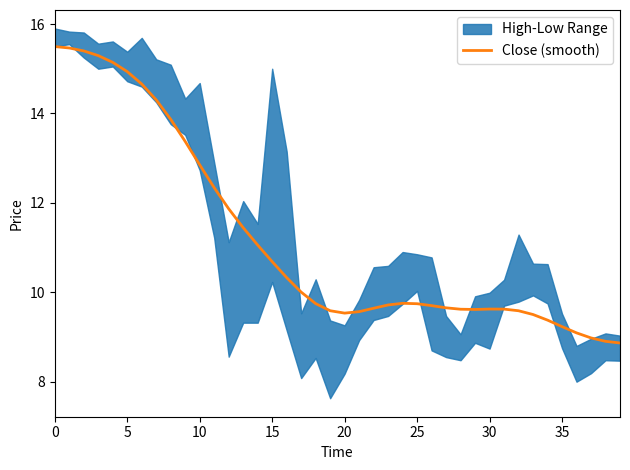

What is the value of the 5th point from the left?

15.1